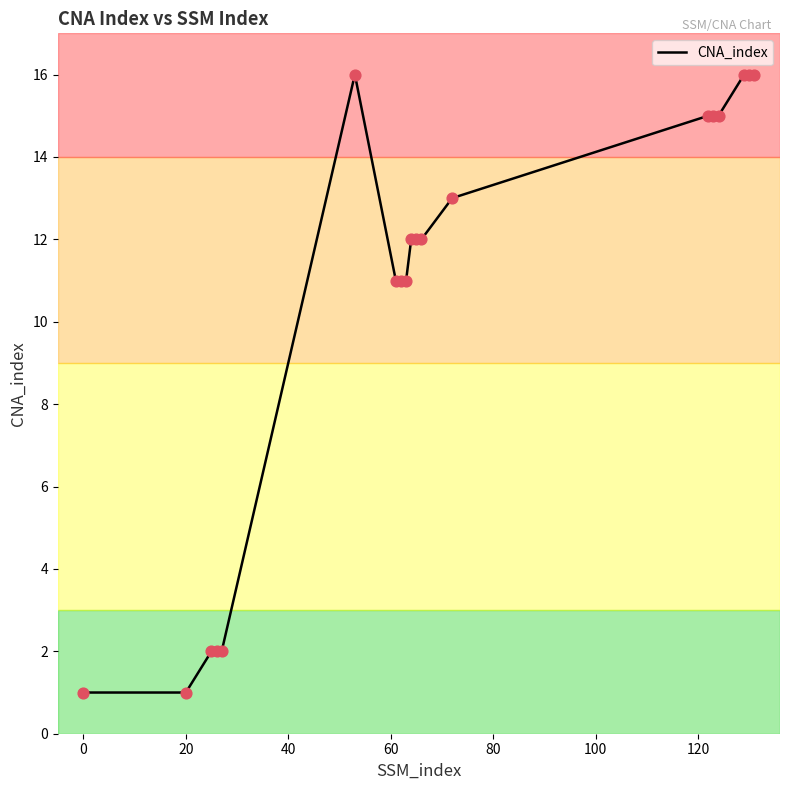

What is the difference between the maximum and minimum values?

15